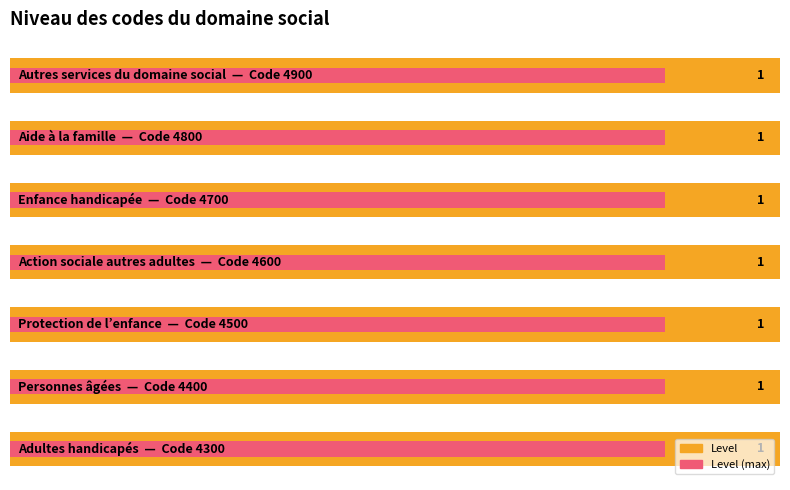

Which series has the largest total across all categories?

Level